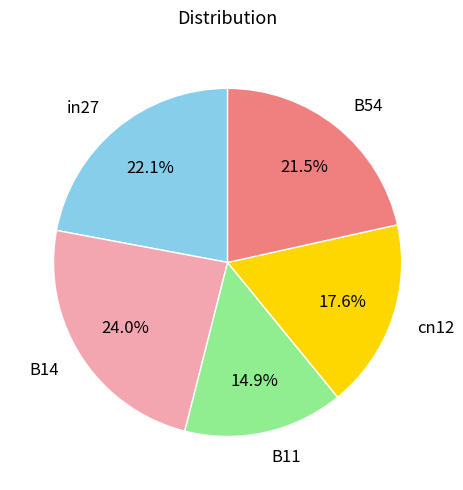

The cn12 slice represents 5% of the pie. True or false?

False